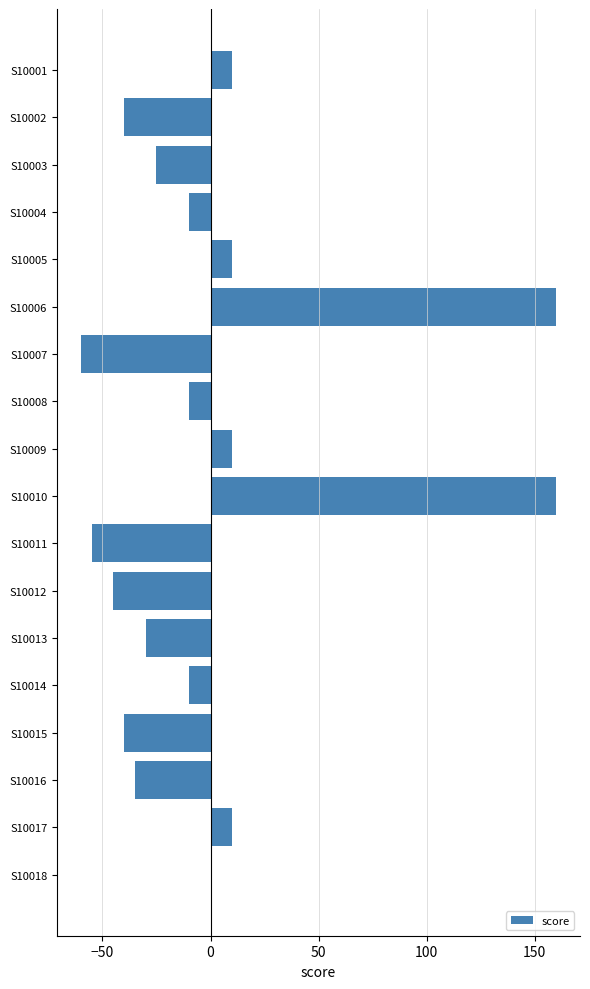

What is the maximum value shown in the chart?

160